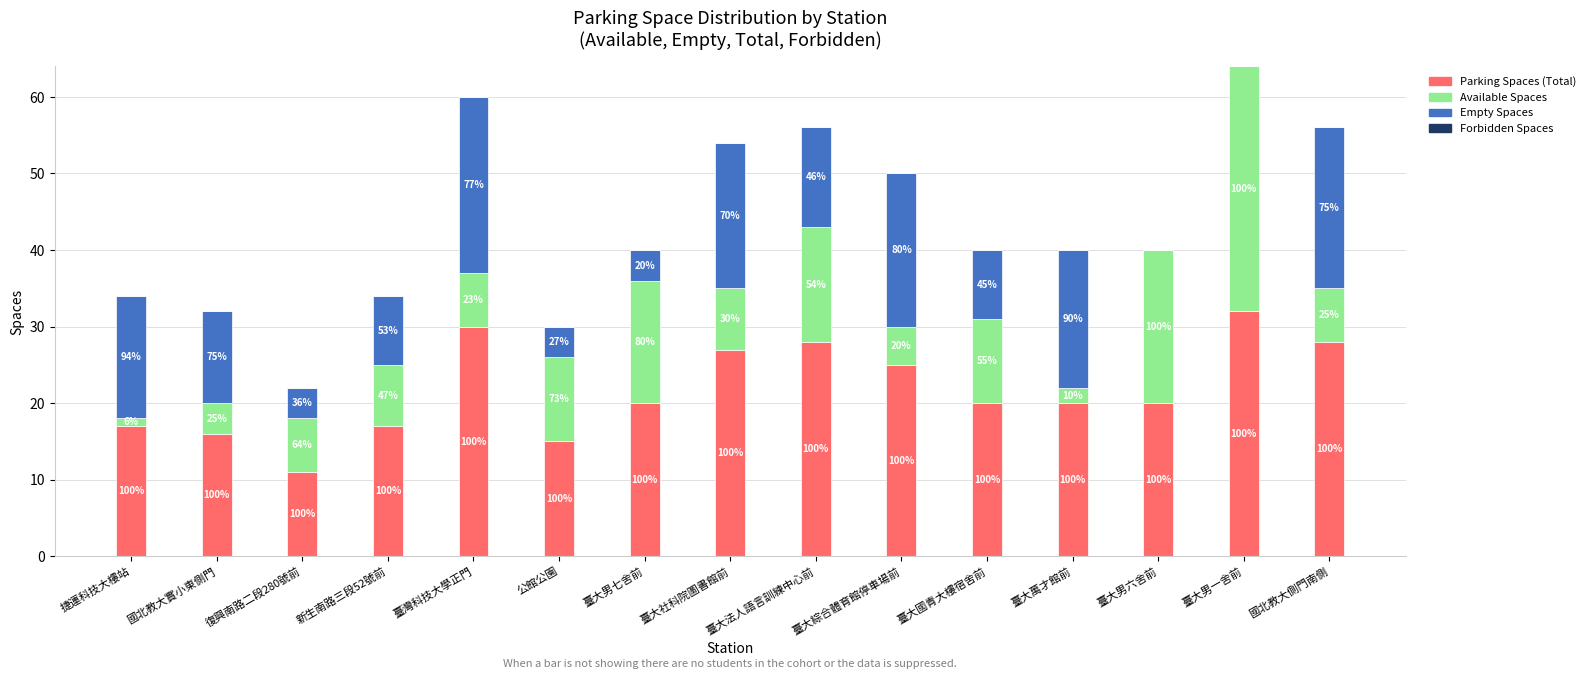

True or false: Available Spaces has a value of 20 at 臺大男六舍前.

True